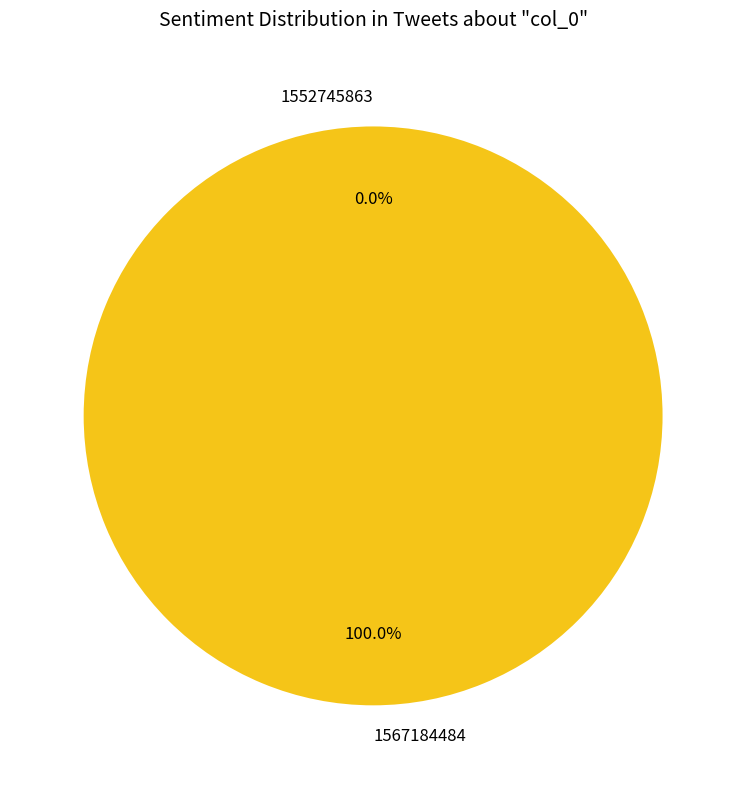

Rank the categories by value from highest to lowest.

1567184484, 1552745863